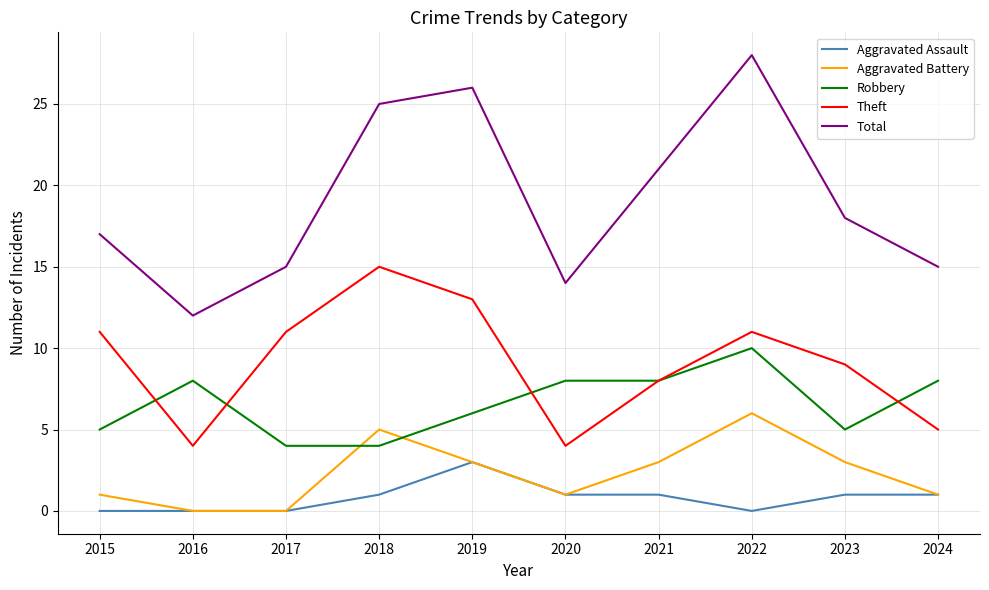

The value of Robbery at 2017 is 4. True or false?

True